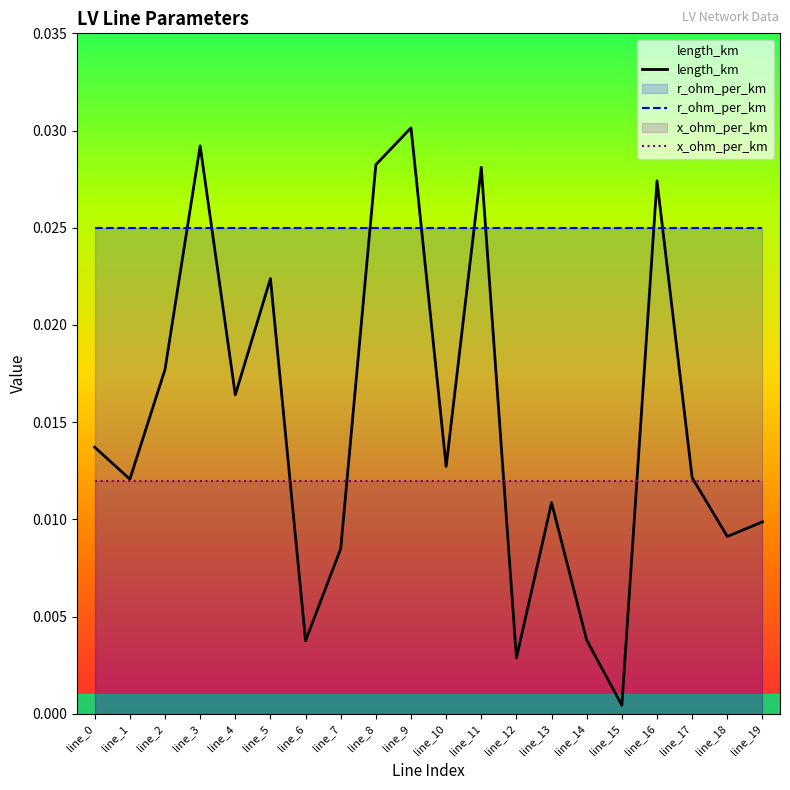

Between line_17 and line_19, which series saw the biggest shift?

length_km